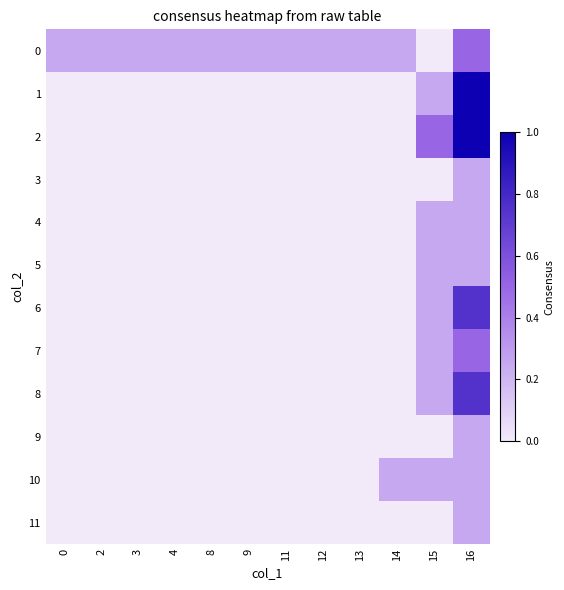

Between 3 and 16, which series saw the biggest shift?

1